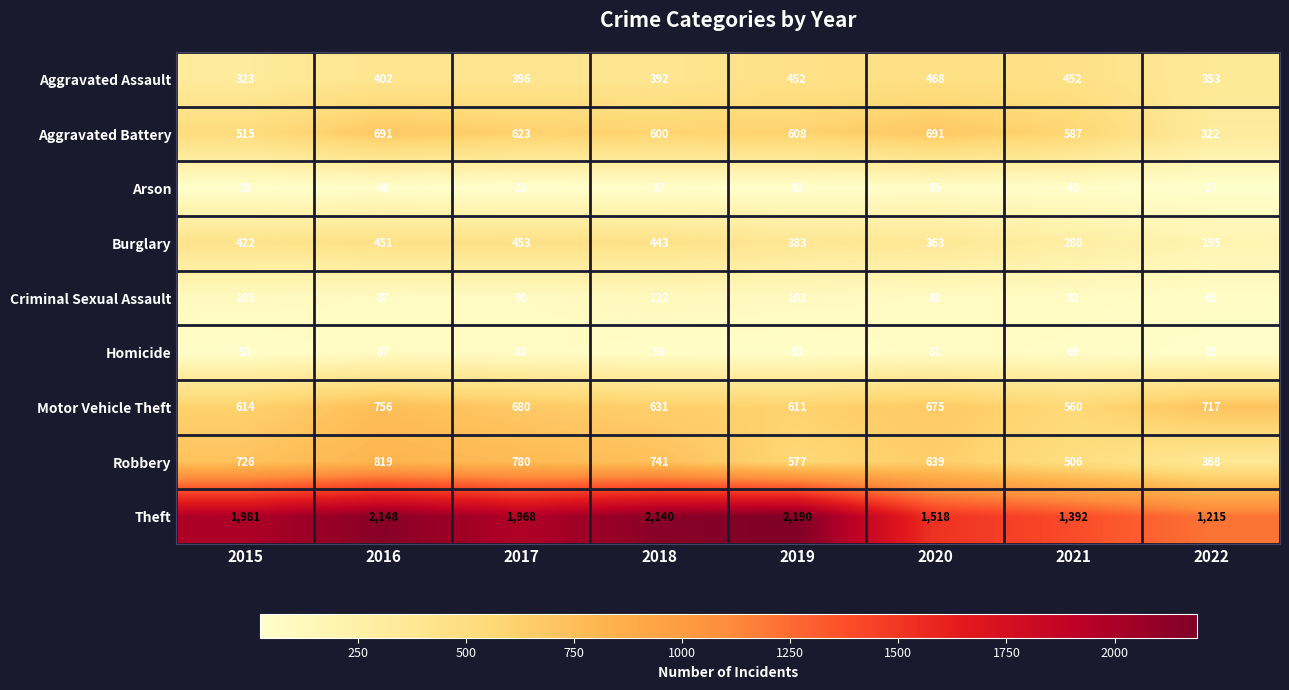

At which category does the chart reach its minimum across all series?

2017